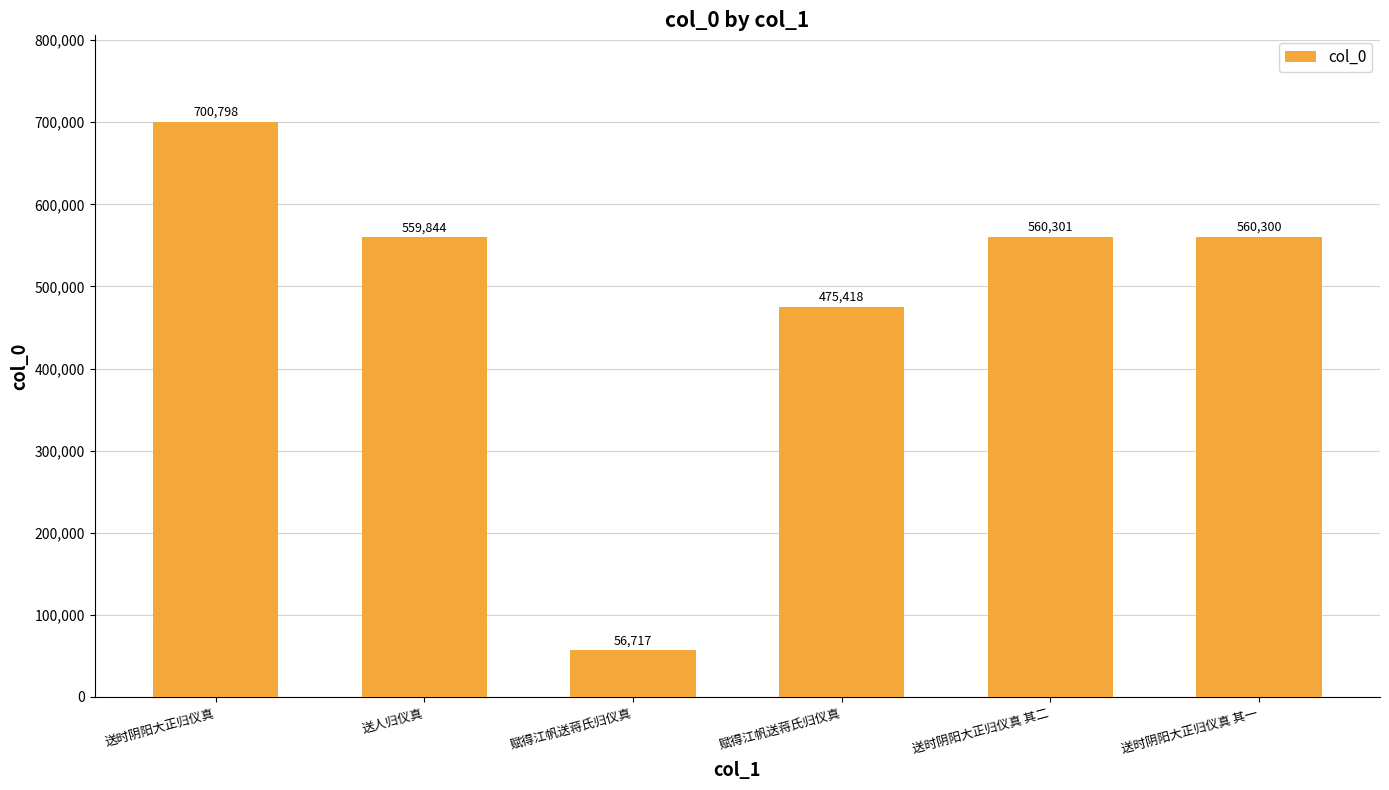

Where is the data nearest to the value 378757?

赋得江帆送蒋氏归仪真